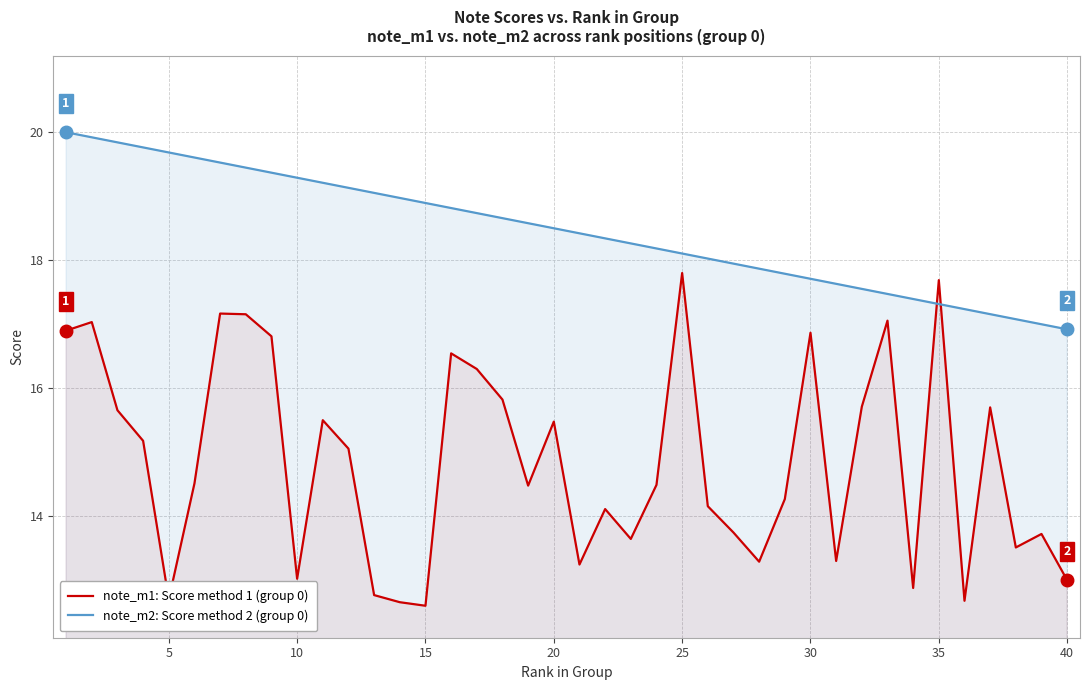

True or false: note_m2: Score method 2 (group 0) has a value of 19.7 at 5.

True